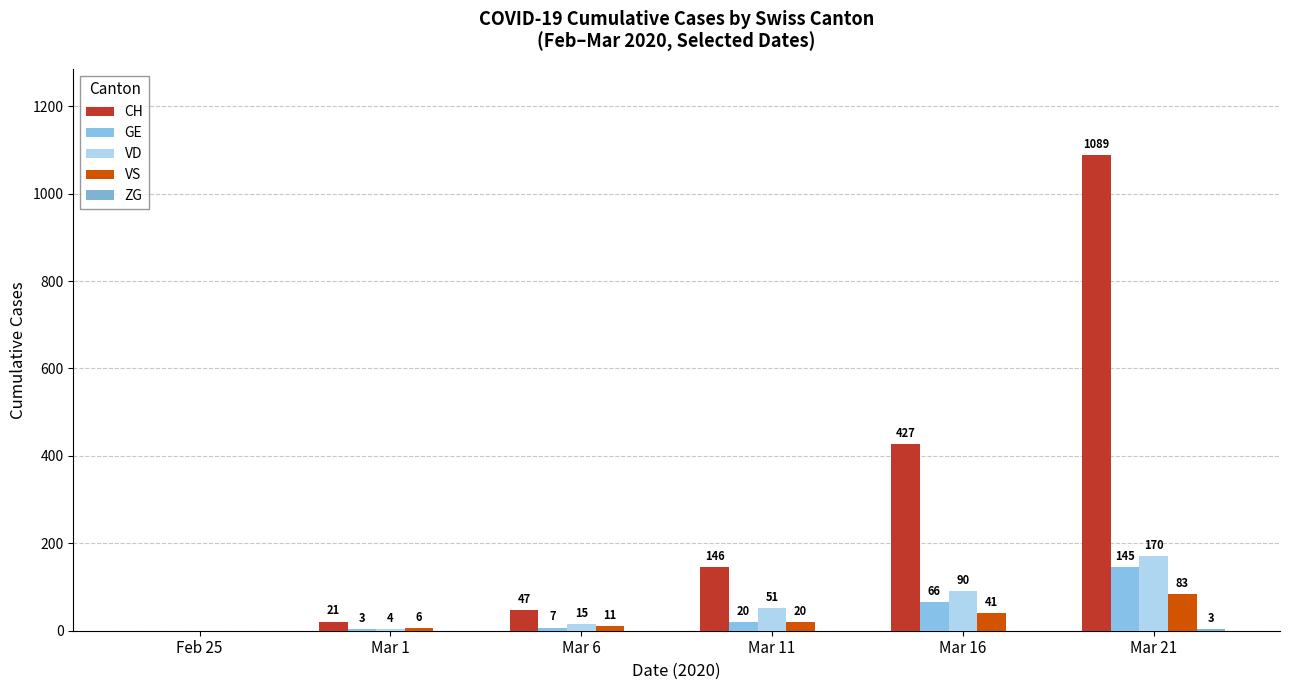

Are the bars horizontal?

No